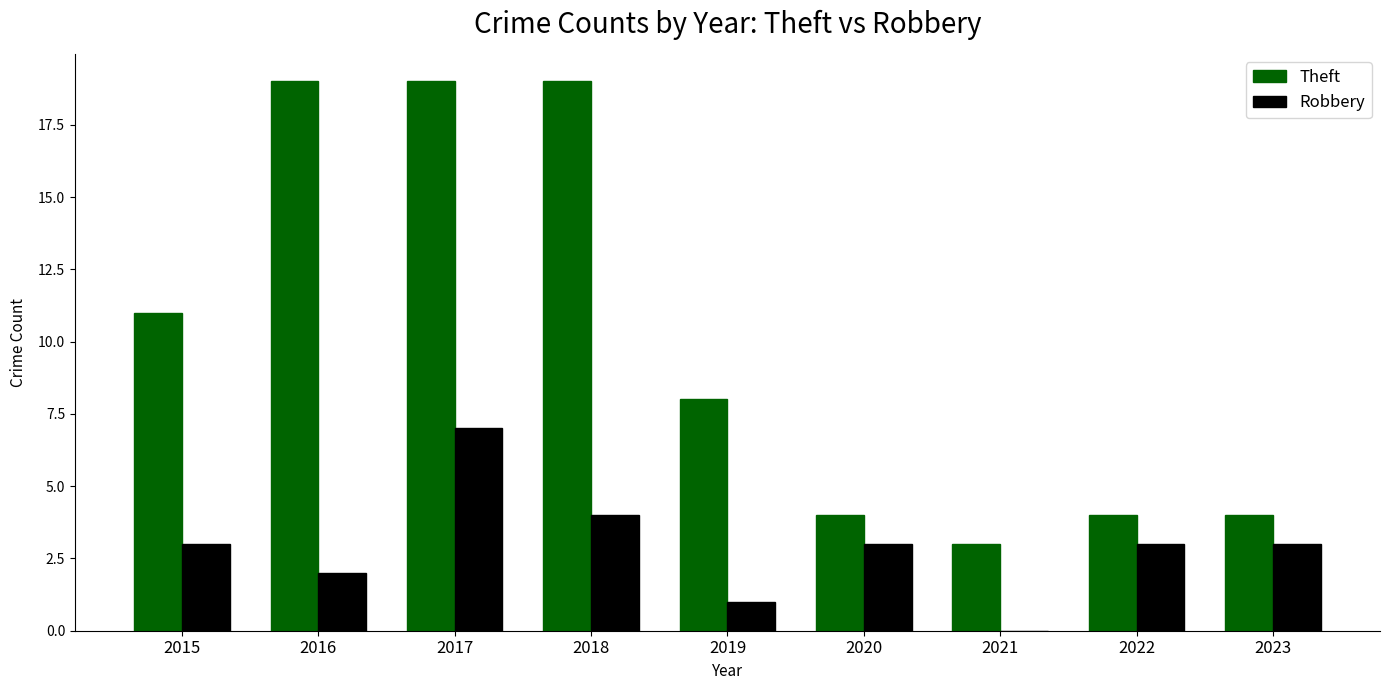

What is the highest value of the Theft series?

19